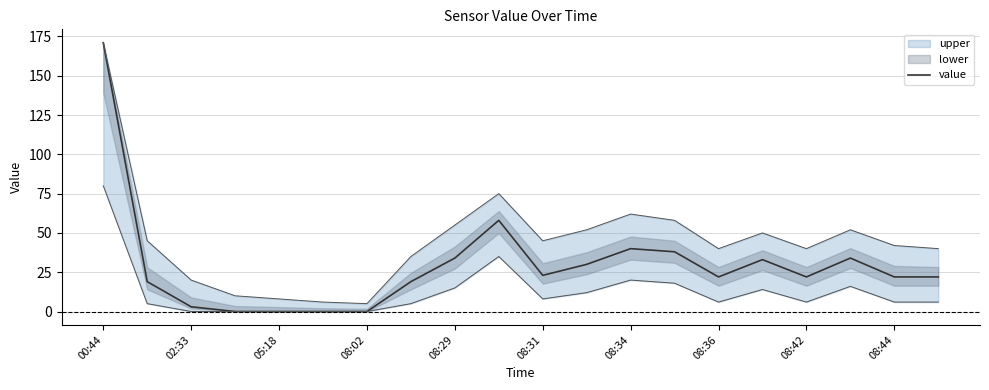

The value series shows 10 at 08:31. True or false?

False